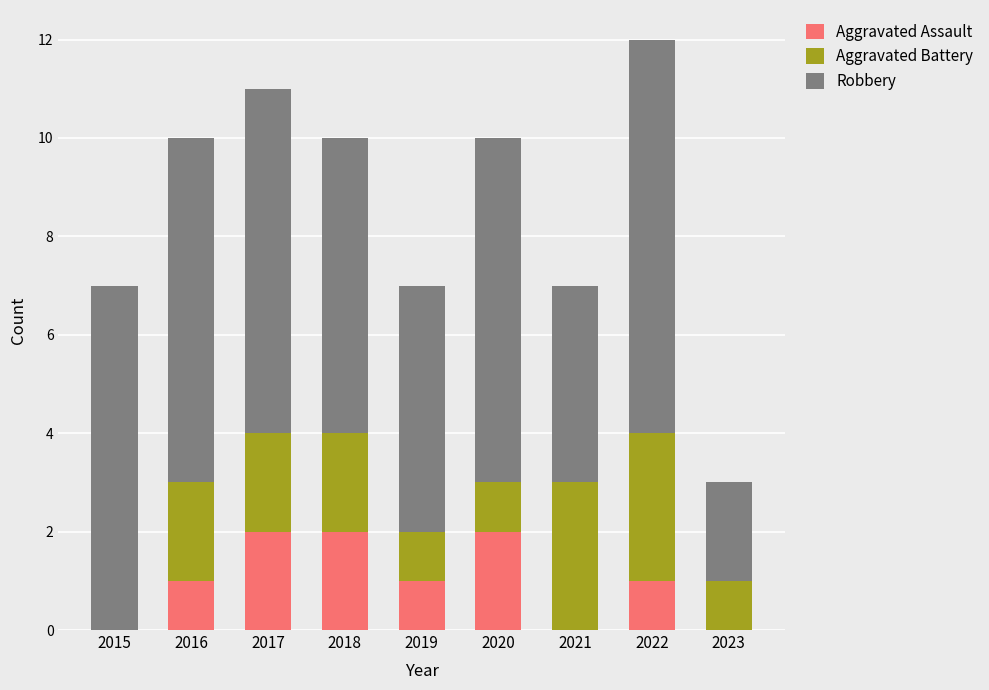

What is the sum of all Aggravated Assault values?

9